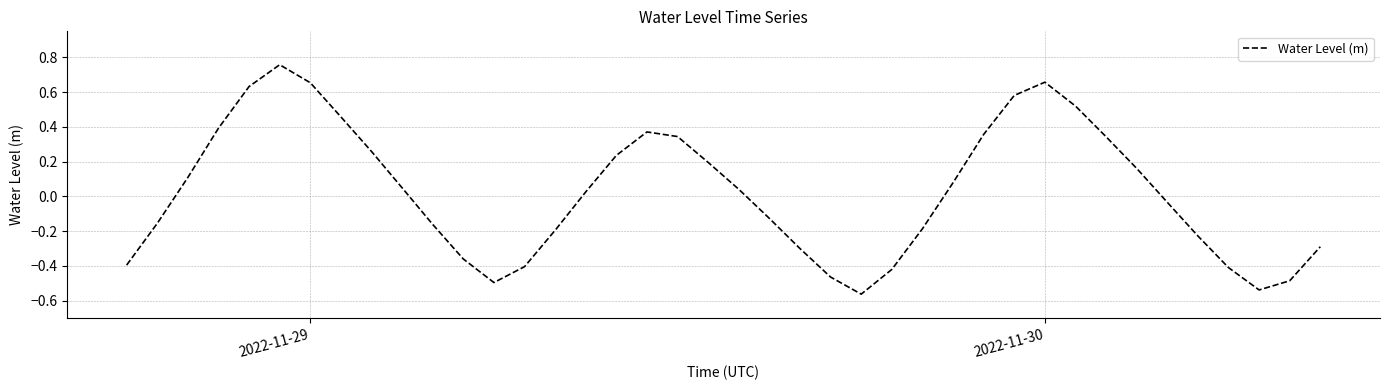

What is the difference between the maximum and minimum values?

1.3